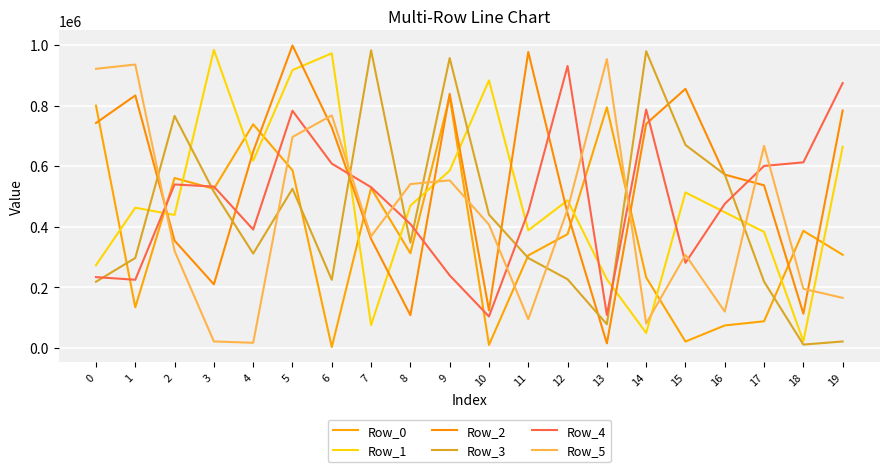

What is the difference between the second highest and minimum values in the Row_2 series?

962685